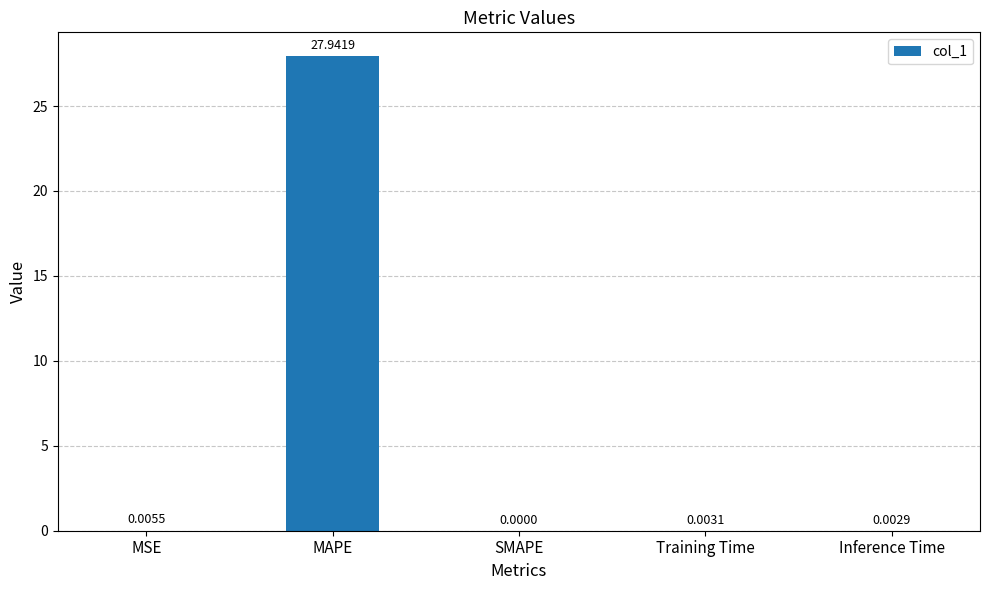

Count the number of categories in the chart.

5